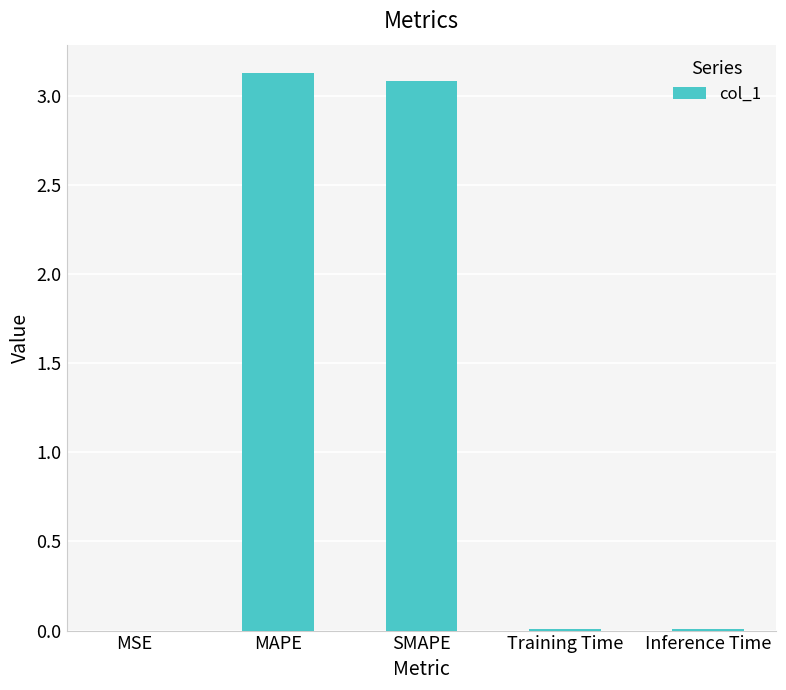

True or false: the data shows 0.0 at MSE.

True